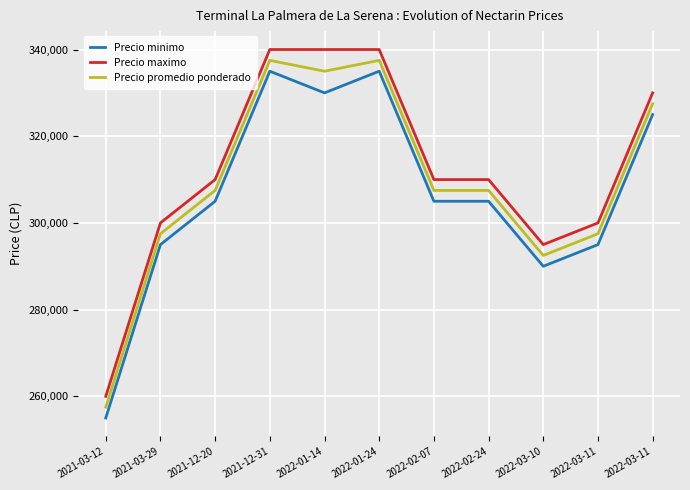

What are all the series names shown in the legend?

Precio minimo, Precio maximo, Precio promedio ponderado